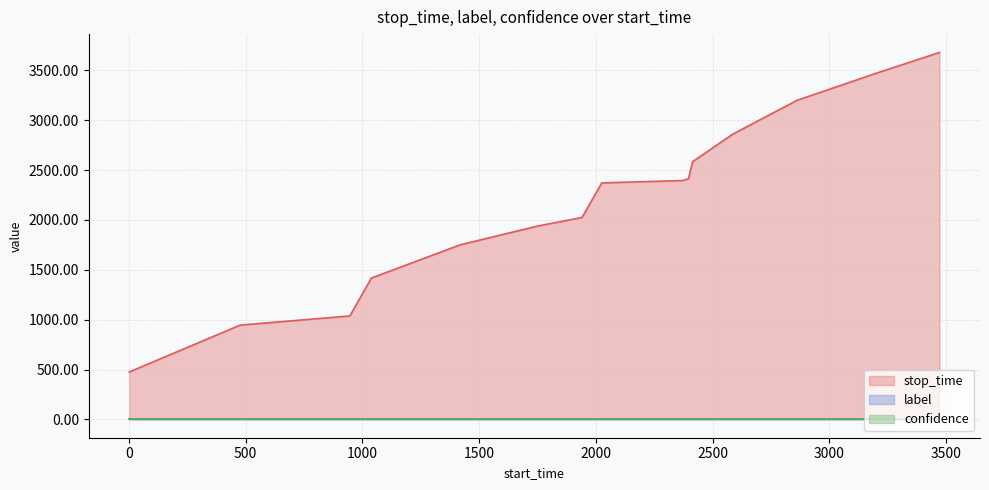

What is the total value across all series at 1418?

1750.6